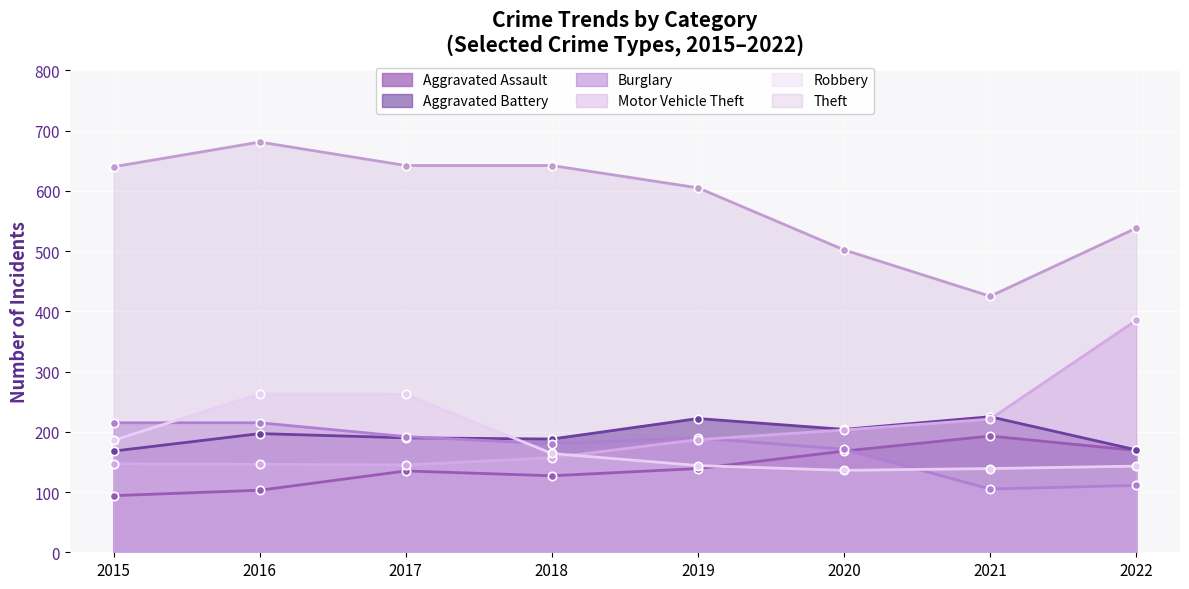

True or false: Burglary has a value of 171 at 2020.

True